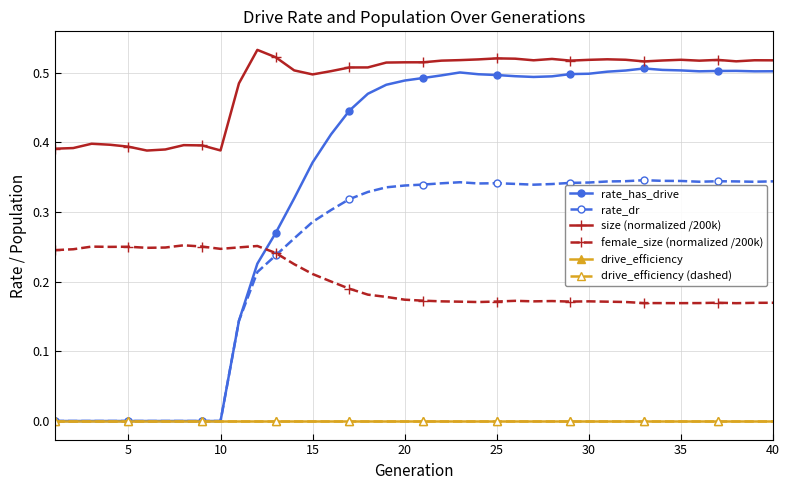

Does the chart have visible grid lines?

Yes